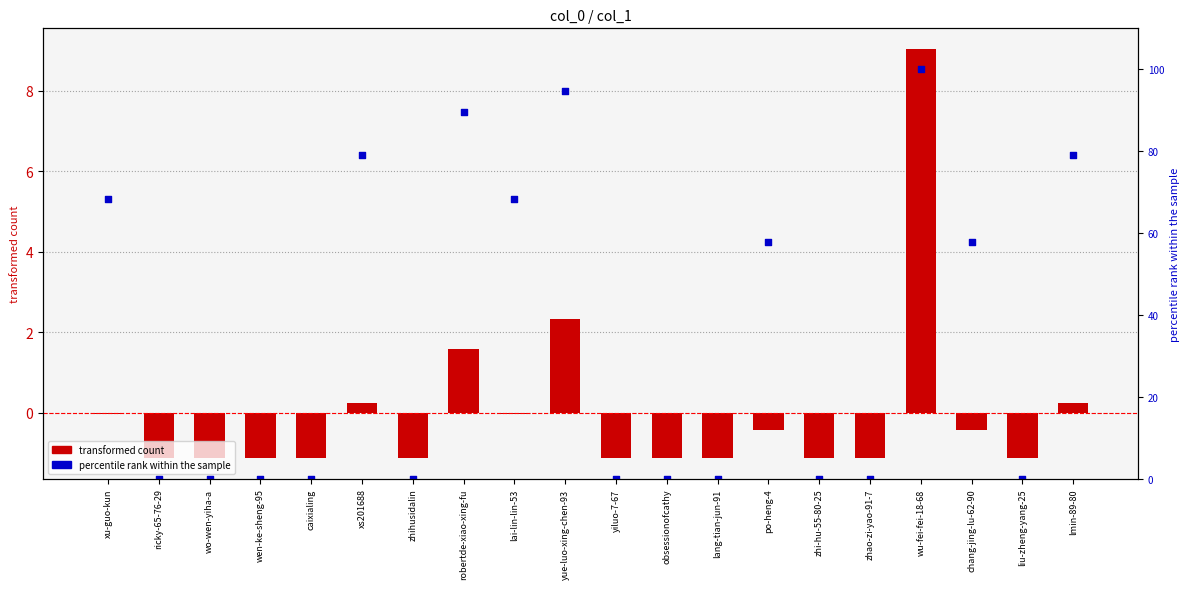

Is the value of percentile rank within the sample at robertde-xiao-xing-fu greater than the value of transformed count at chang-jing-lu-62-90?

Yes